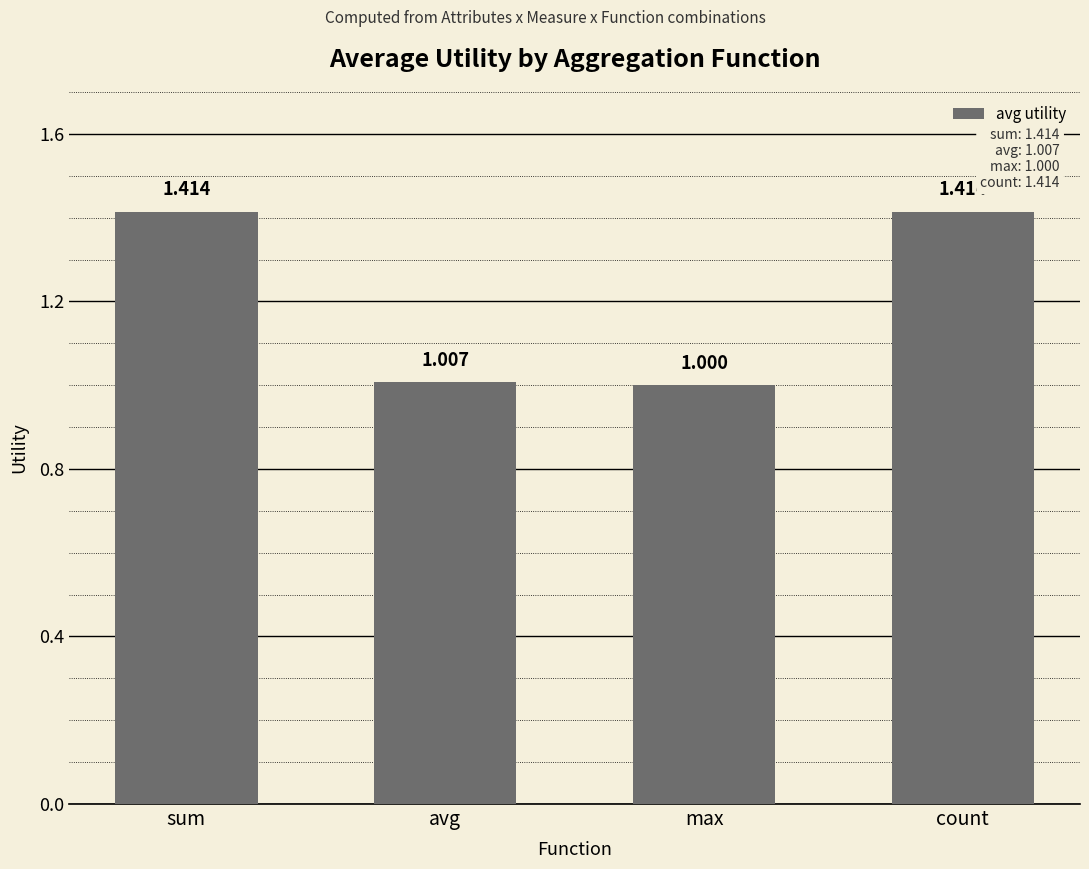

Where is the data nearest to the value 1?

max